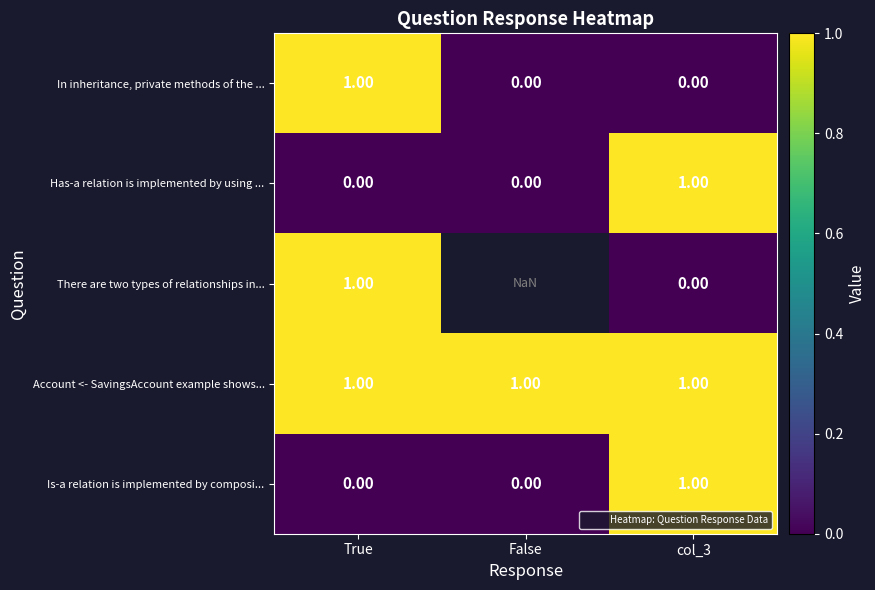

The Has-a relation is implemented by using ... series shows 0.6 at False. True or false?

False